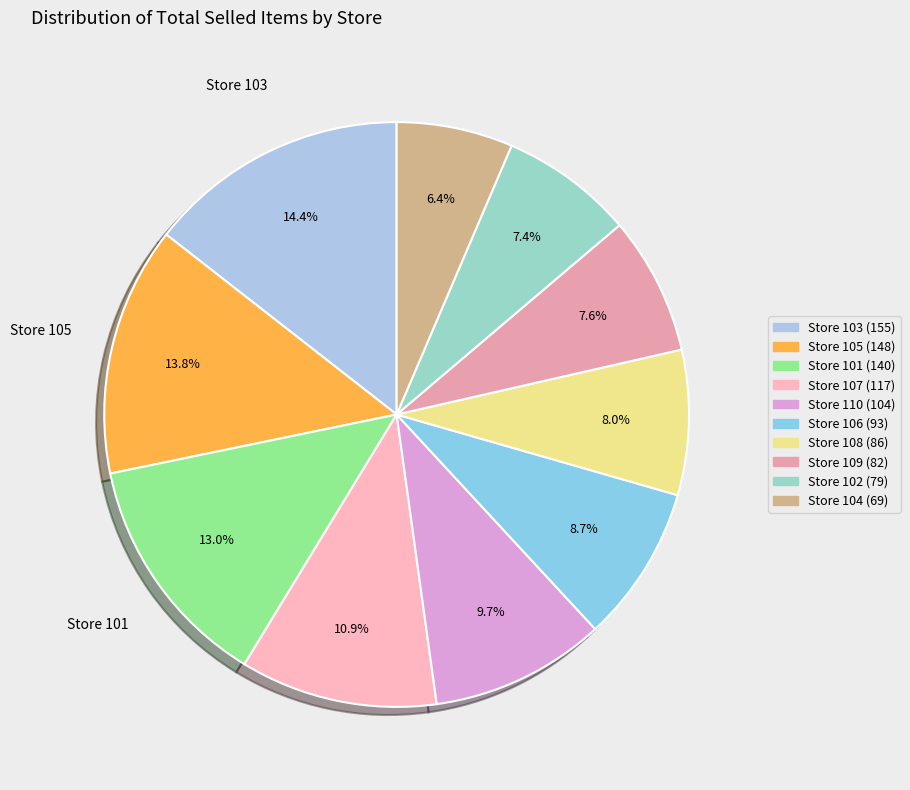

To the nearest percent, what is the average slice percentage?

10%